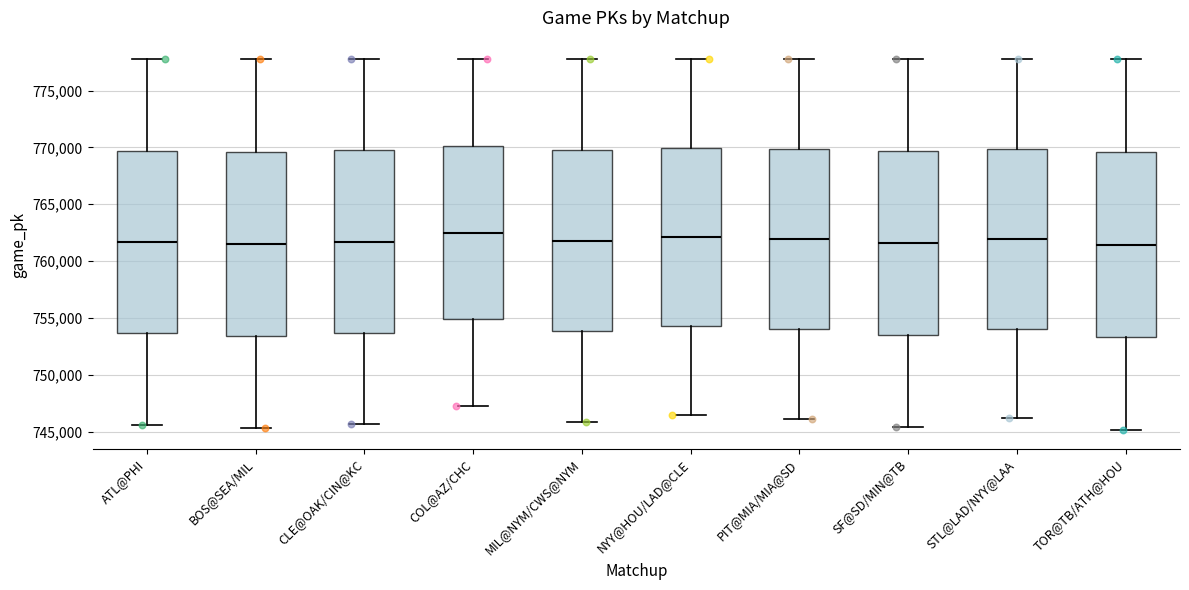

Reading left to right, transcribe this box plot: for each box, give where its median line is, the range the box spans, and where its two whiskers end, as read against the y-axis. The values are not printed on the chart, so give them approximately, as read against the axis.

ATL@PHI: median 761500, box 753500 to 769500, whiskers 745500 to 777500
BOS@SEA/MIL: median 761500, box 753500 to 769500, whiskers 745500 to 777500
CLE@OAK/CIN@KC: median 761500, box 753500 to 769500, whiskers 745500 to 778000
COL@AZ/CHC: median 762500, box 755000 to 770000, whiskers 747000 to 778000
MIL@NYM/CWS@NYM: median 762000, box 754000 to 770000, whiskers 746000 to 777500
NYY@HOU/LAD@CLE: median 762000, box 754000 to 770000, whiskers 746500 to 778000
PIT@MIA/MIA@SD: median 762000, box 754000 to 770000, whiskers 746000 to 777500
SF@SD/MIN@TB: median 761500, box 753500 to 769500, whiskers 745500 to 777500
STL@LAD/NYY@LAA: median 762000, box 754000 to 770000, whiskers 746000 to 777500
TOR@TB/ATH@HOU: median 761500, box 753500 to 769500, whiskers 745000 to 778000